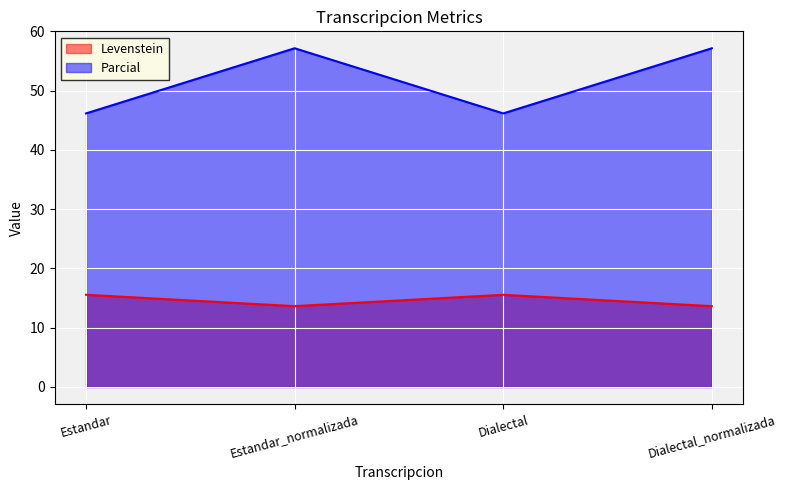

Is the value of Parcial at Estandar greater than the value of Levenstein at Dialectal?

Yes